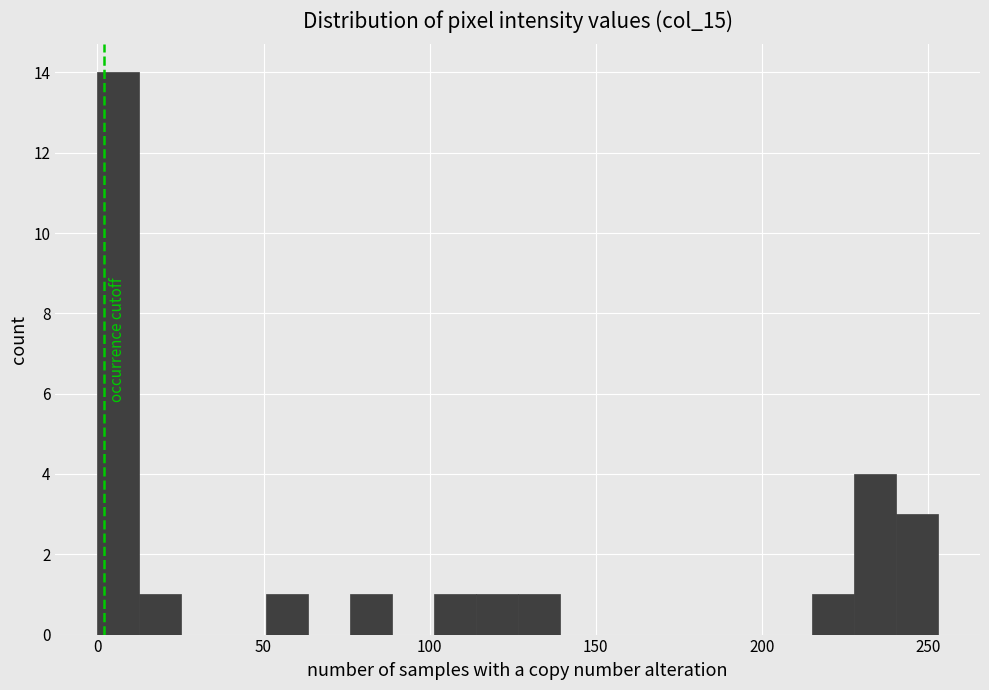

Read against the x-axis, roughly where is the centre of the tallest bar?

5